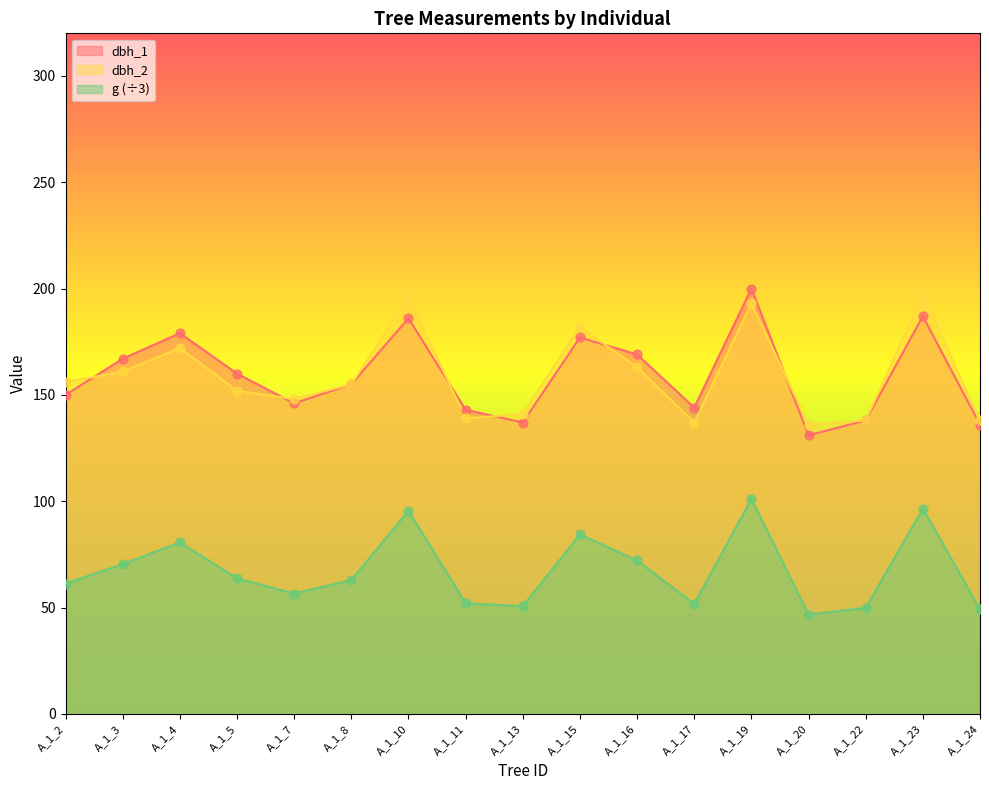

What is the total value across all series at A_1_16?

404.1